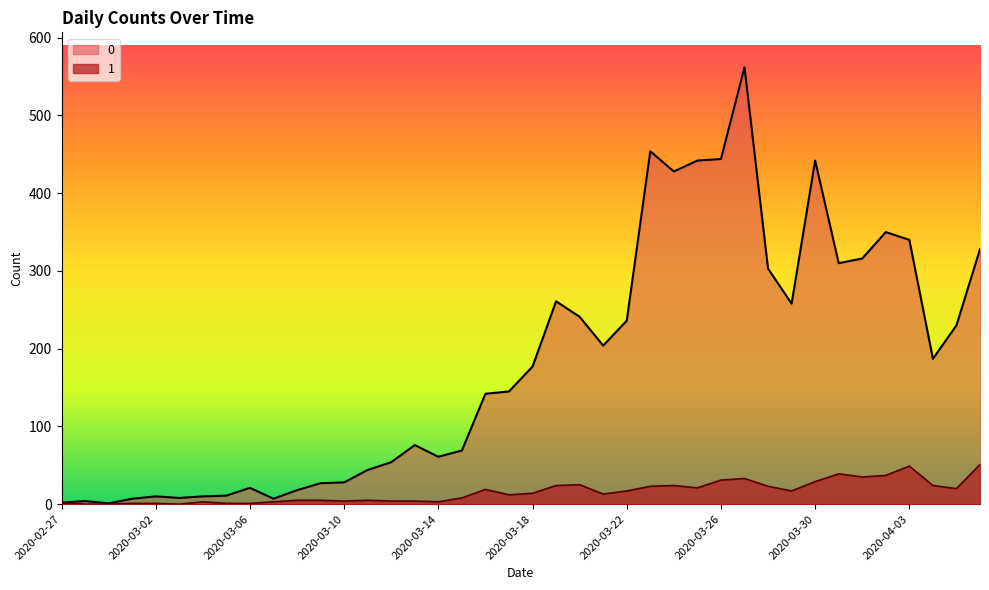

What is the total value across all series at 2020-03-13?

80